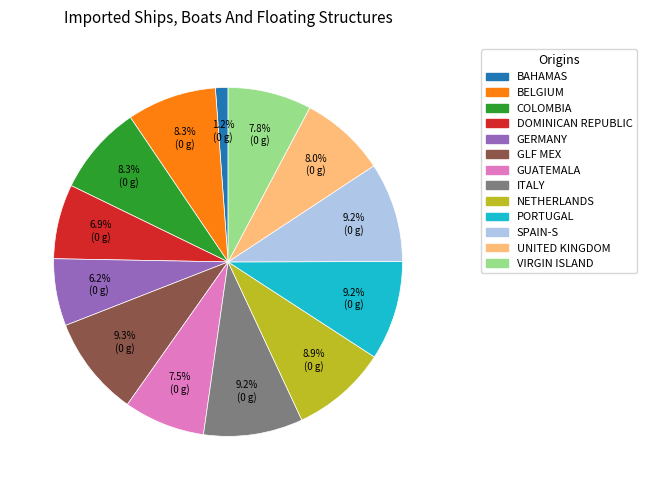

Does any single category account for the majority?

No